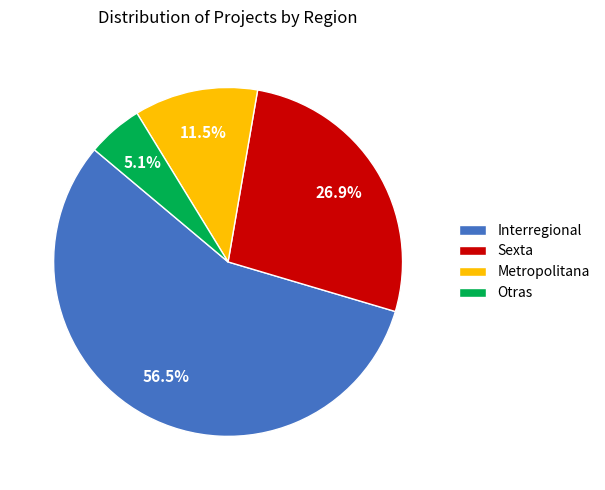

Is Interregional the majority of the pie?

Yes